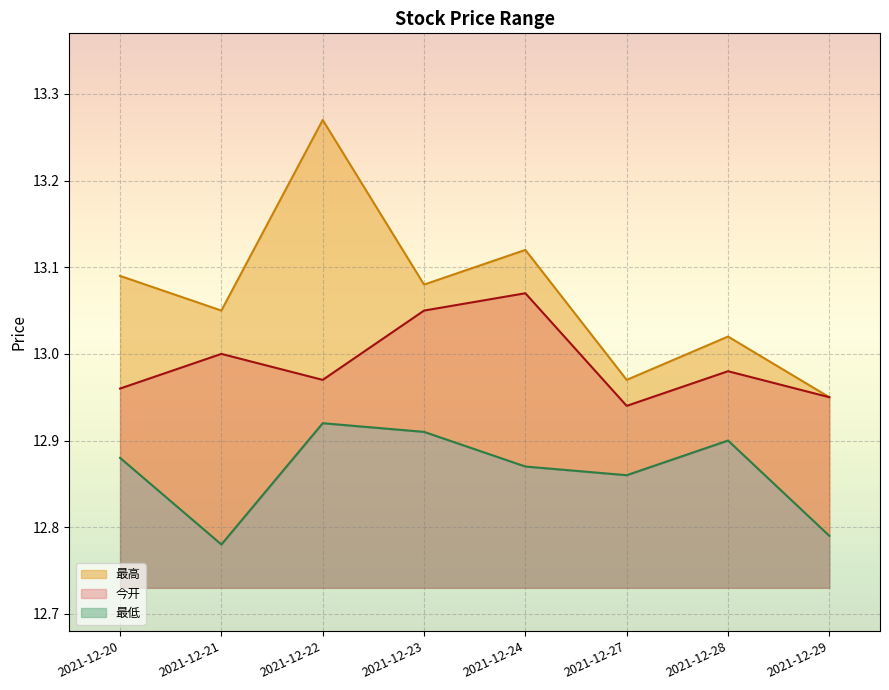

Which series has the largest total across all categories?

最高